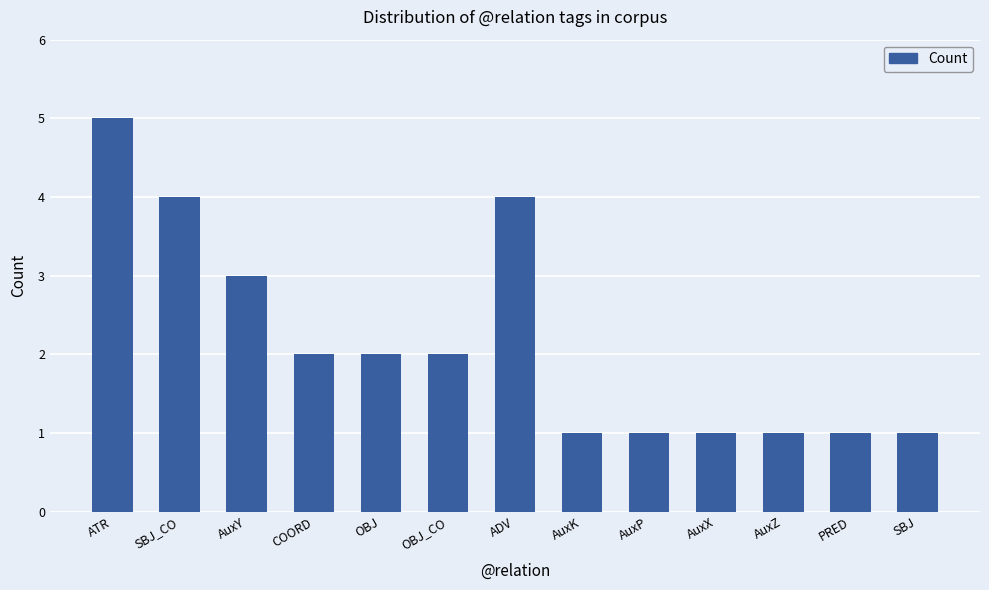

Reading left to right, list all the values displayed in this chart.

5	4	3	2	2	2	4	1	1	1	1	1	1